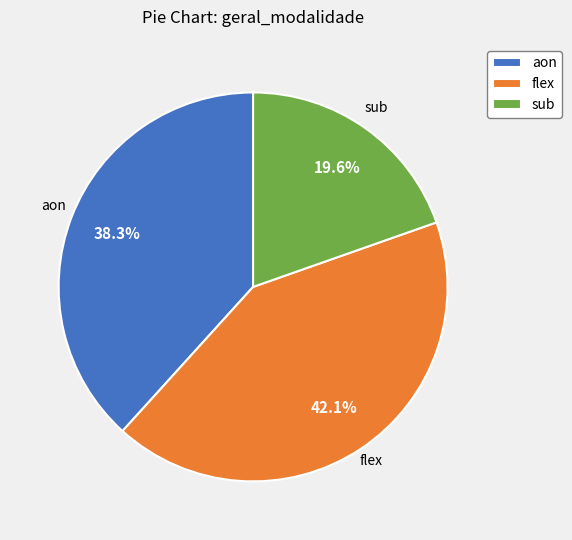

How many segments does this pie chart have?

3